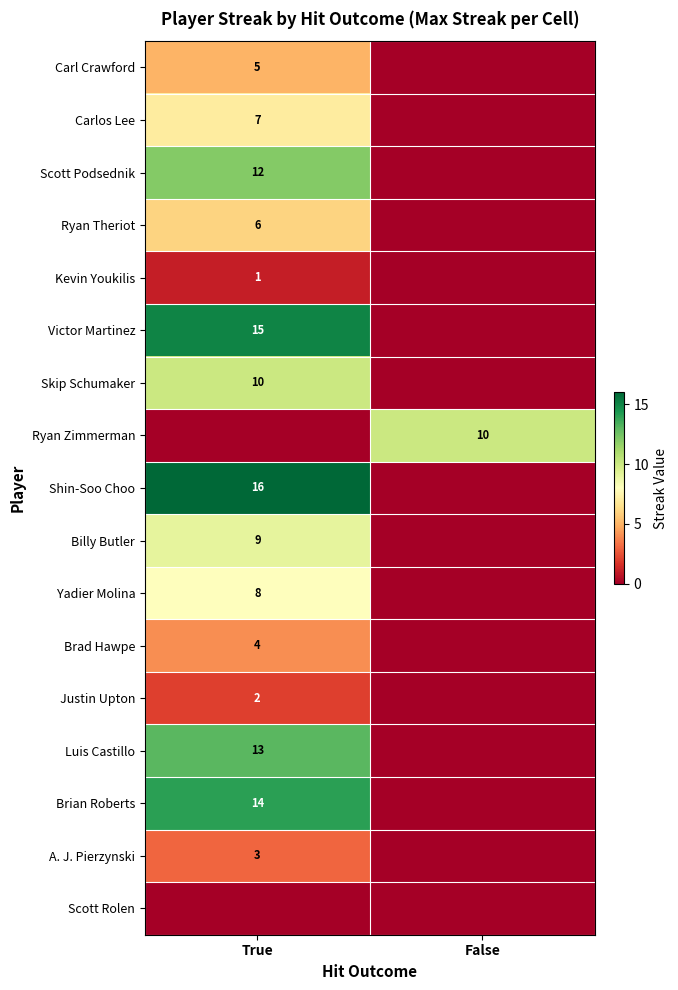

What is the difference between the highest and lowest values at False?

10